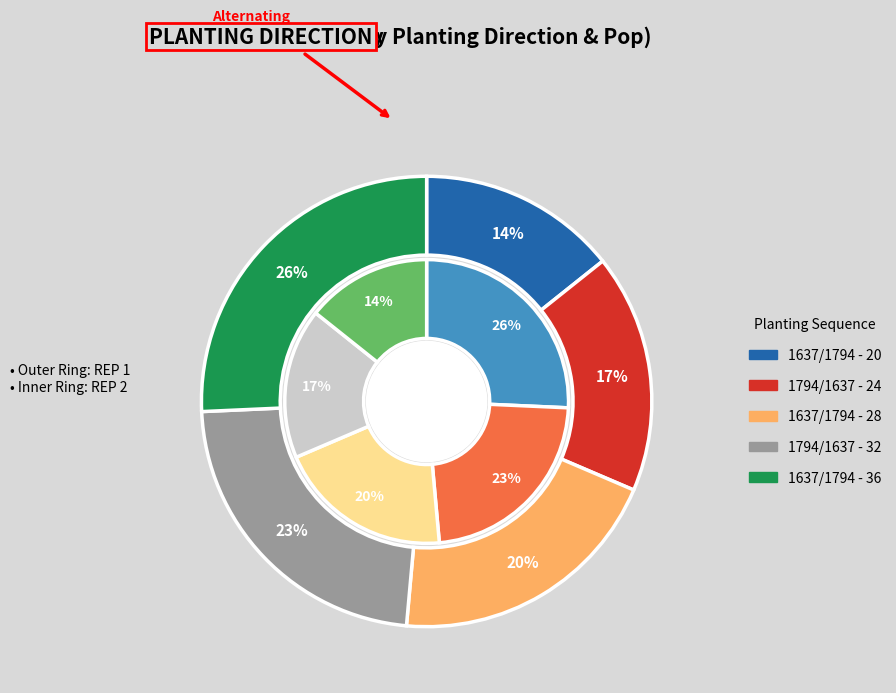

How many slices are in this pie chart?

5